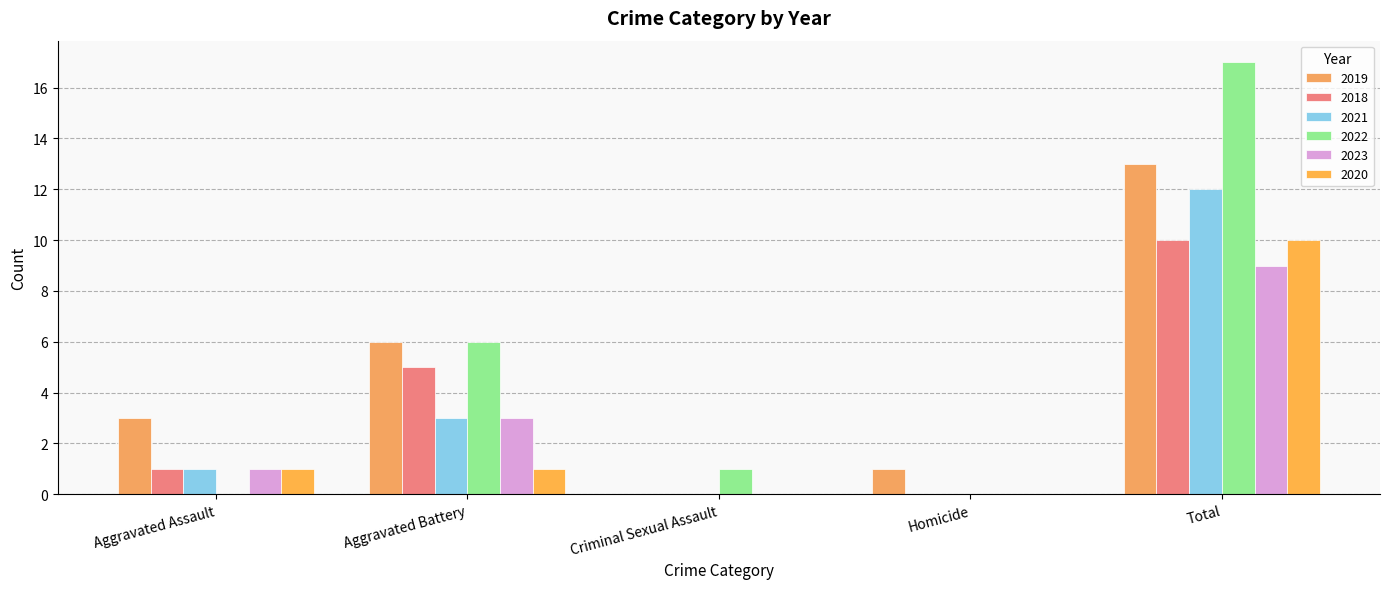

Reading left to right, extract all data points from this chart.

2019: Aggravated Assault=3	Aggravated Battery=6	Criminal Sexual Assault=0	Homicide=1	Total=13
2018: Aggravated Assault=1	Aggravated Battery=5	Criminal Sexual Assault=0	Homicide=0	Total=10
2021: Aggravated Assault=1	Aggravated Battery=3	Criminal Sexual Assault=0	Homicide=0	Total=12
2022: Aggravated Assault=0	Aggravated Battery=6	Criminal Sexual Assault=1	Homicide=0	Total=17
2023: Aggravated Assault=1	Aggravated Battery=3	Criminal Sexual Assault=0	Homicide=0	Total=9
2020: Aggravated Assault=1	Aggravated Battery=1	Criminal Sexual Assault=0	Homicide=0	Total=10